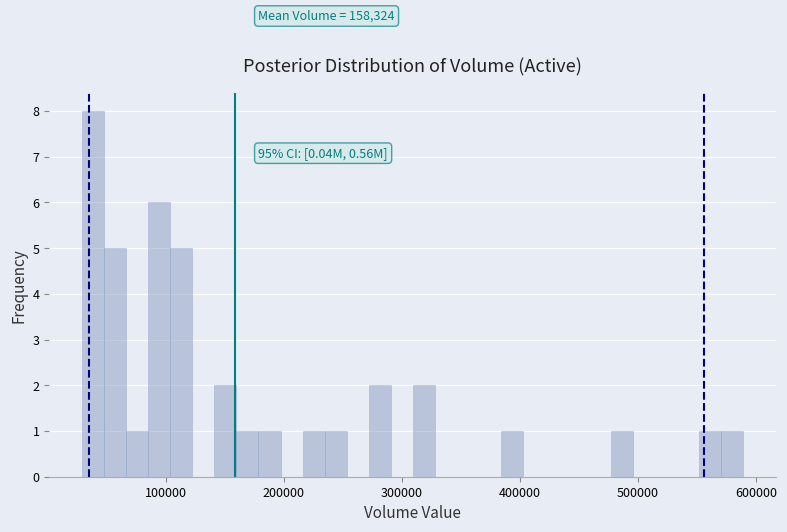

Around what value on the x-axis is the tallest bar? Give the approximate position of its centre, as read against the axis.

40000